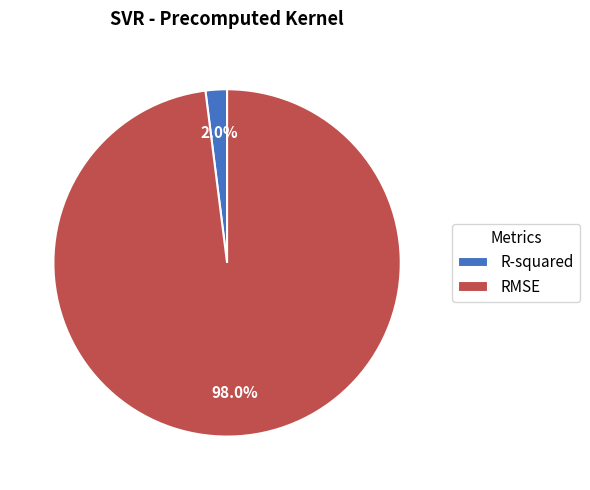

What percentage is NOT represented by RMSE?

2.0%